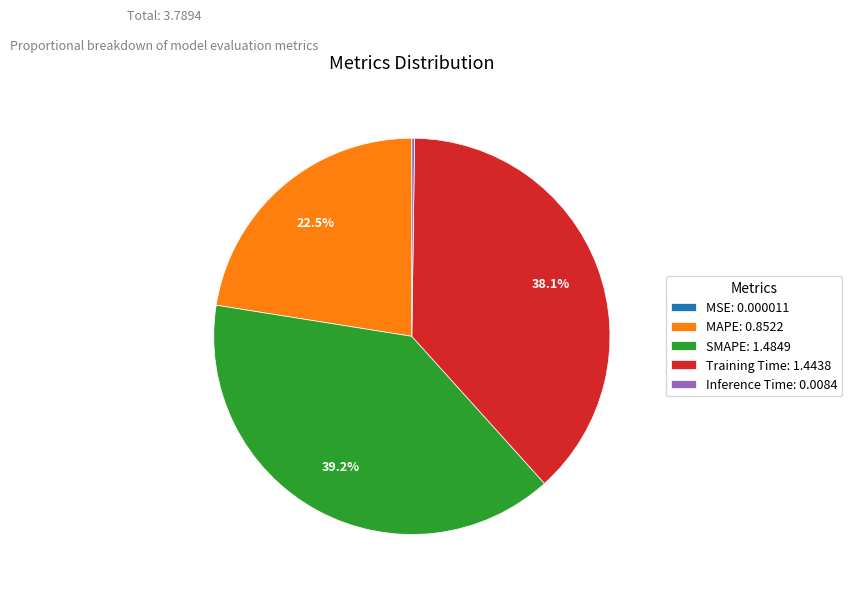

Is it true that MAPE is 9% of the pie?

False